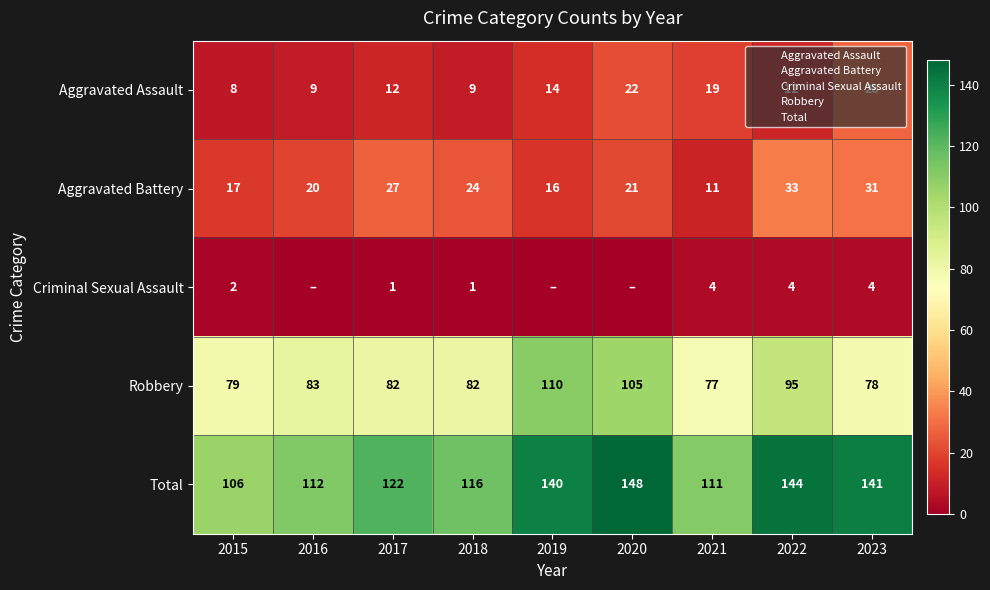

What is the spread (max minus min) of values at 2016?

112